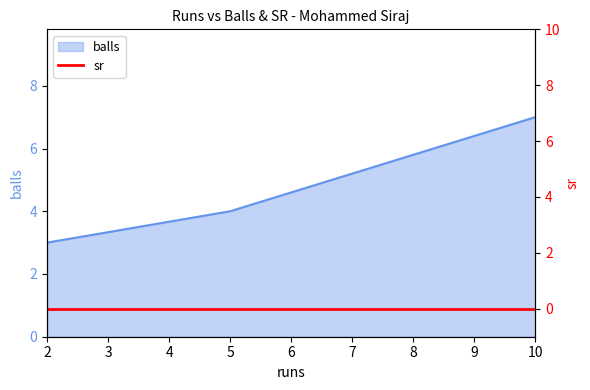

Which category has the lowest value across all series?

2